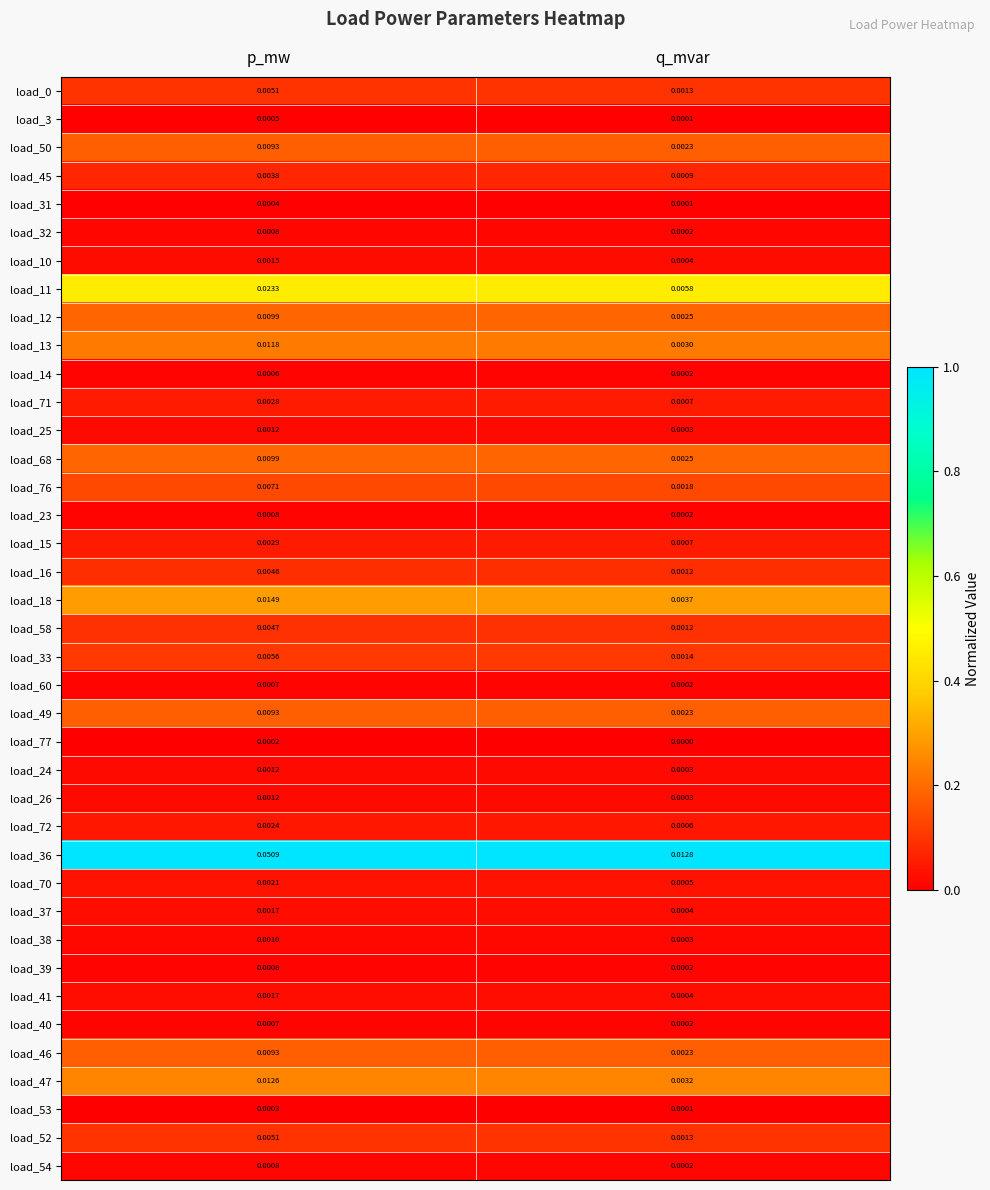

At which category does the chart reach its minimum across all series?

q_mvar